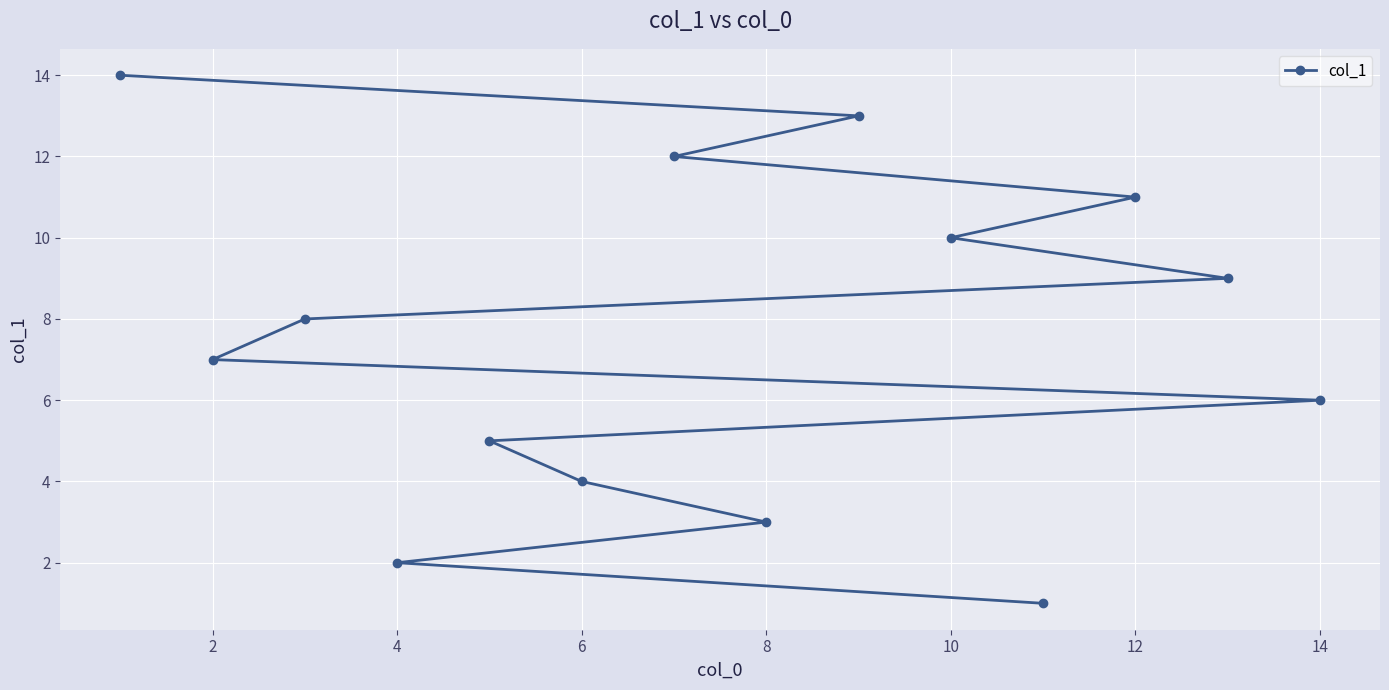

How many series are shown in this chart?

1